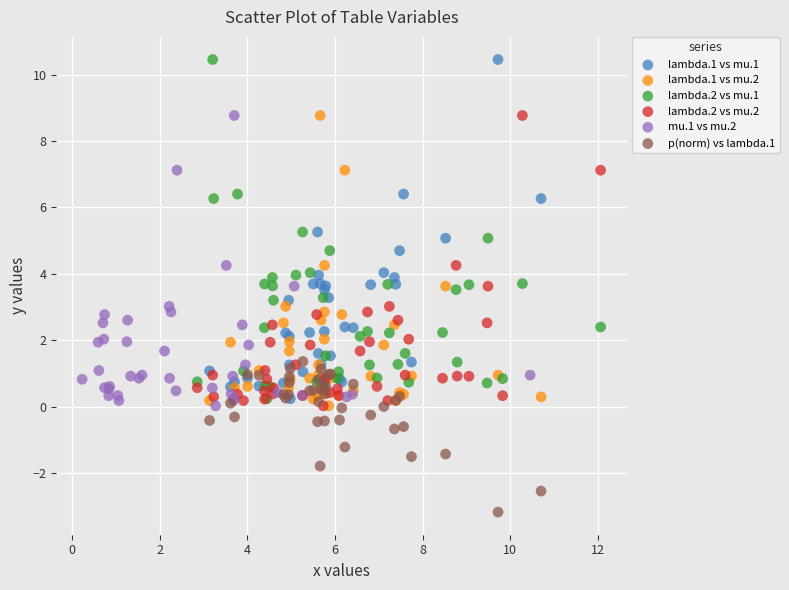

Which series reaches the minimum Y coordinate?

p(norm) vs lambda.1